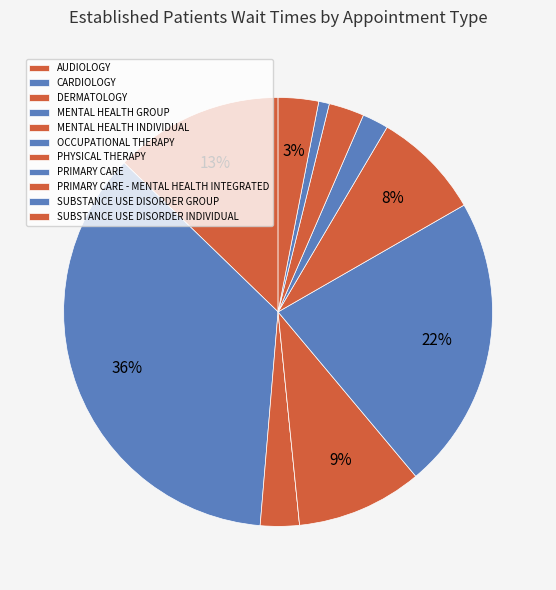

How many segments does this pie chart have?

11